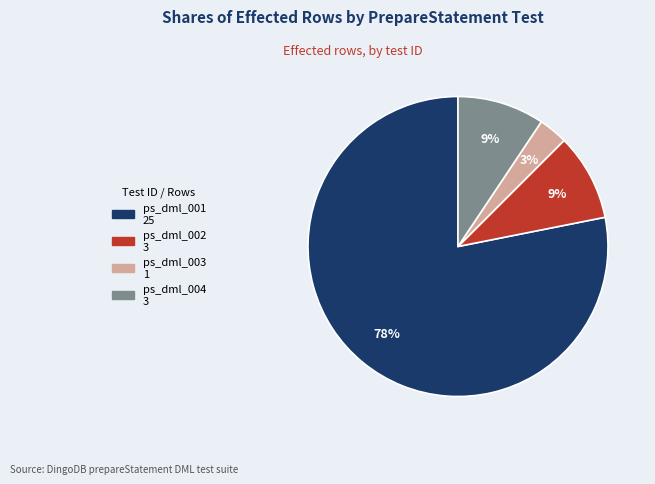

To the nearest percent, what percentage of the pie is ps_dml_003?

3%